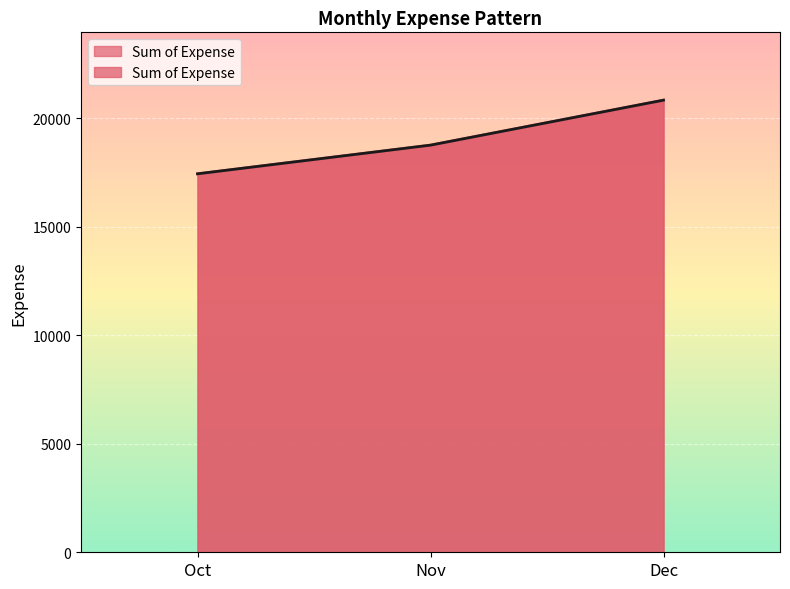

Reading left to right, transcribe all the data shown in this chart.

Oct=17443.4	Nov=18764.3	Dec=20837.6